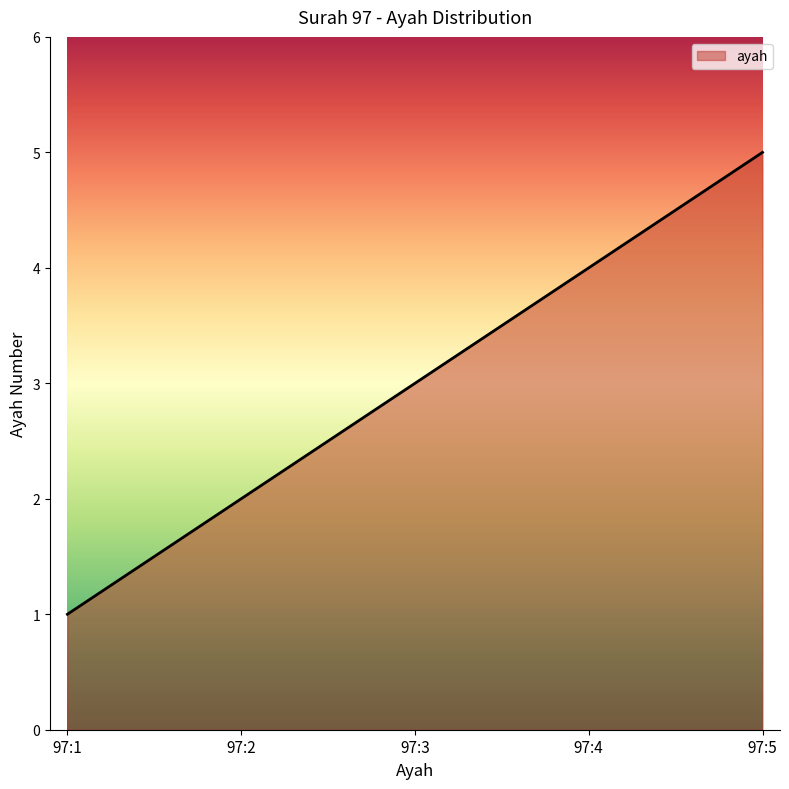

What is the average value?

3